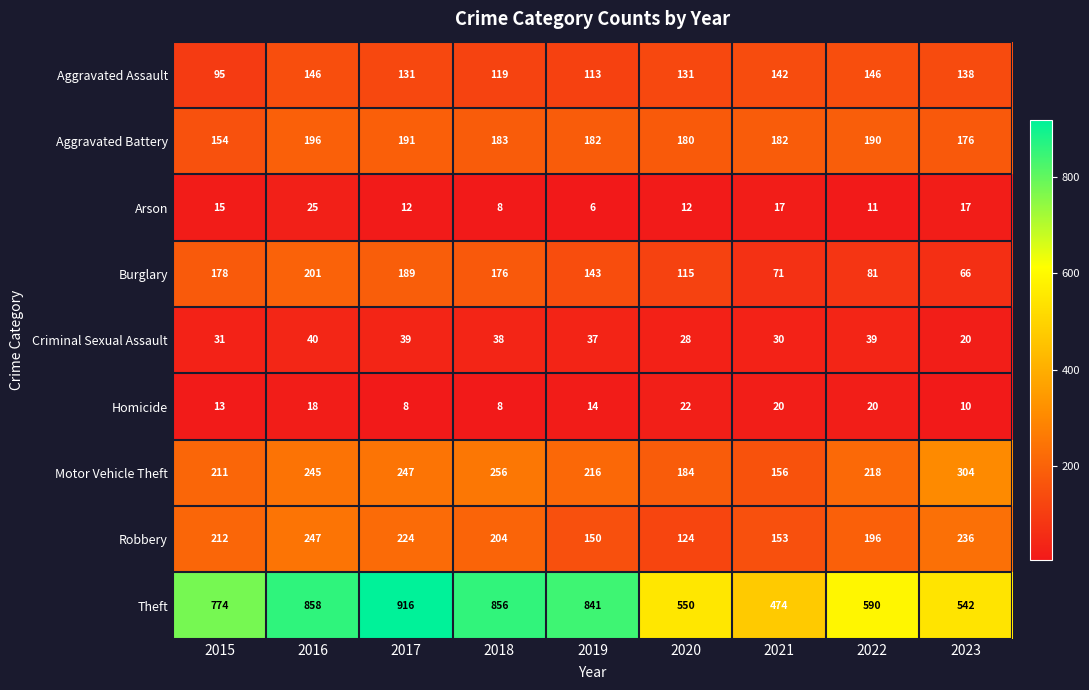

How many values in the Aggravated Battery series are below 182?

3